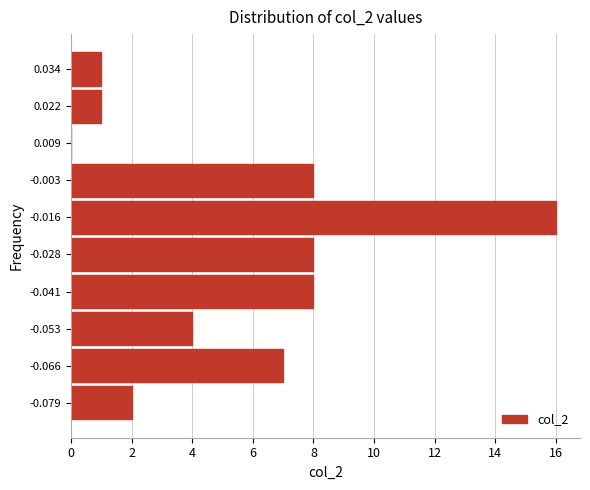

Reading bottom to top, transcribe this chart: for each bar, give the range it covers on the y-axis and its length. Neither the bar edges nor the lengths are printed on the chart, so give them approximately, as read against the axes.

-0.084 to -0.072: 2
-0.072 to -0.060: 7
-0.060 to -0.048: 4
-0.048 to -0.034: 8
-0.034 to -0.022: 8
-0.022 to -0.010: 16
-0.010 to 0.002: 8
0.002 to 0.016: 0
0.016 to 0.028: 1
0.028 to 0.040: 1